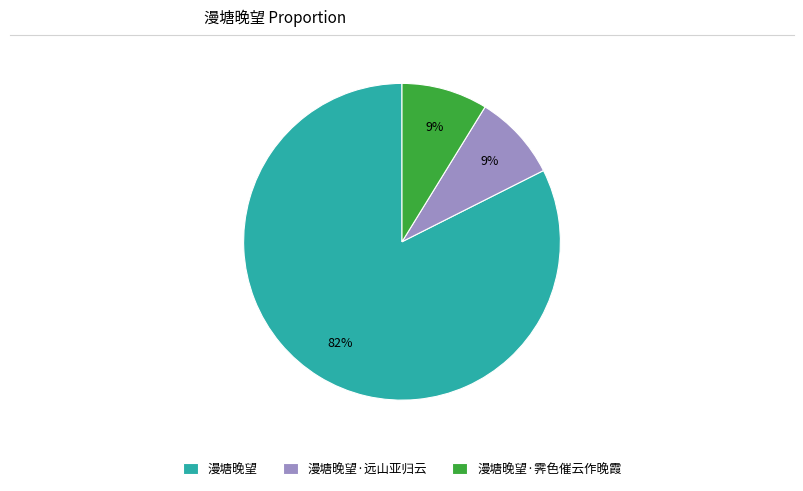

What is the largest slice in the pie chart?

漫塘晚望